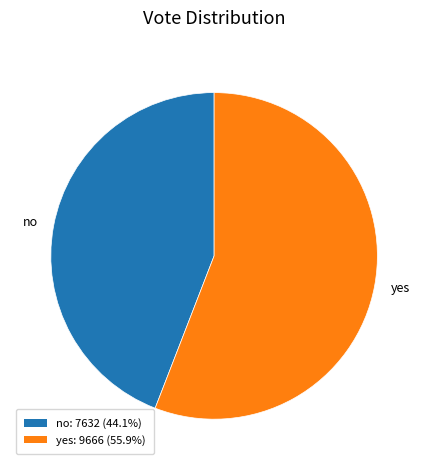

True or false: yes accounts for 56% of the total.

True